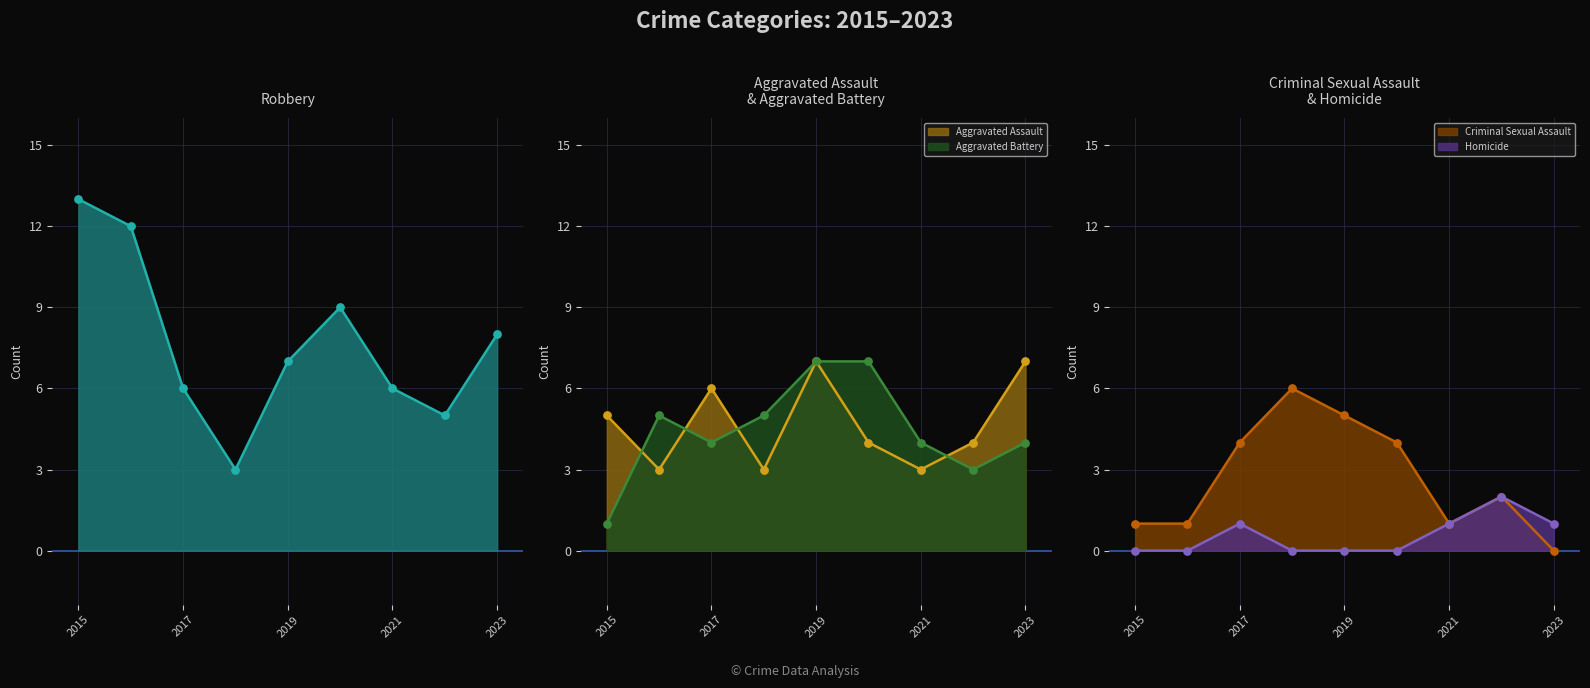

The value of Aggravated Battery at 2023 is 5. True or false?

False